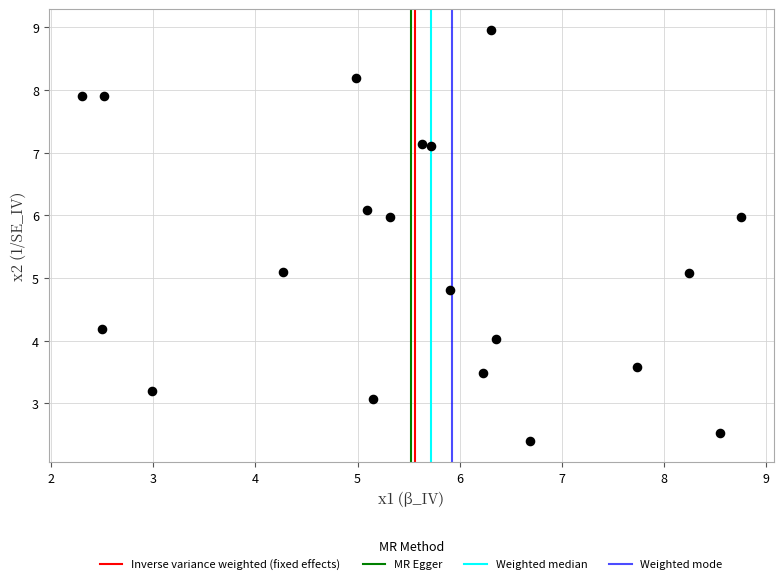

What is the range of X values (max minus min)?

6.5